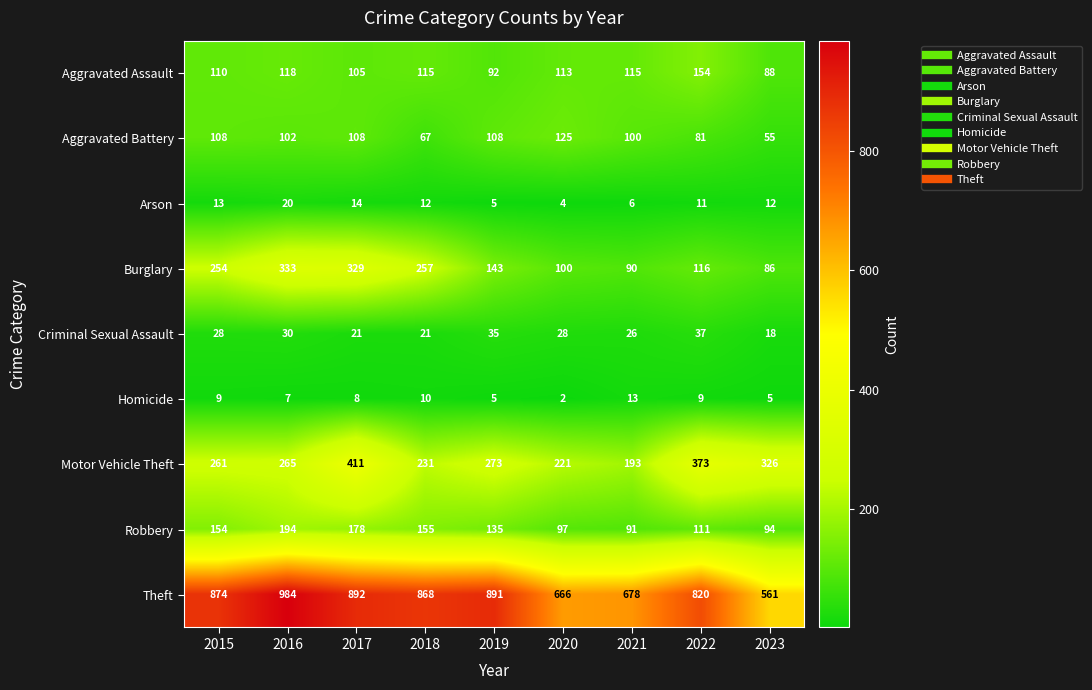

List the labels in order of Robbery value, smallest first.

2021, 2023, 2020, 2022, 2019, 2015, 2018, 2017, 2016